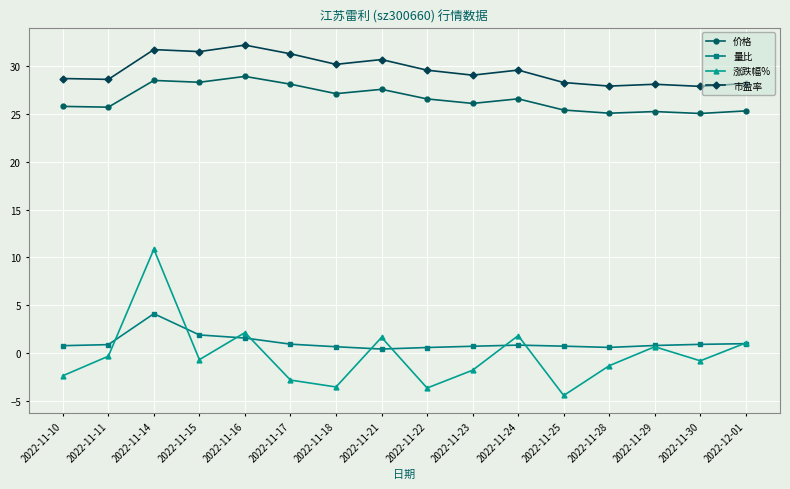

Is the value of 市盈率 at 2022-11-30 greater than the value of 价格 at 2022-11-23?

Yes